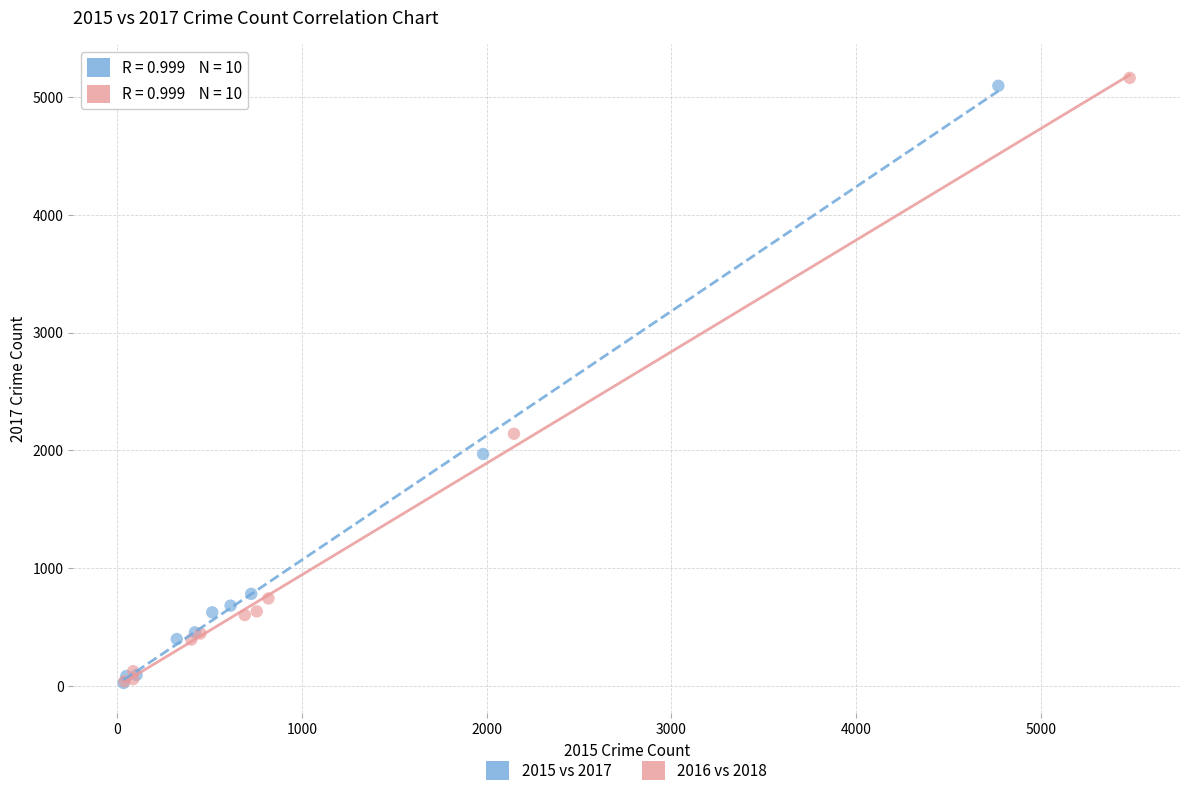

Which series has the widest spread of Y values?

2016 vs 2018